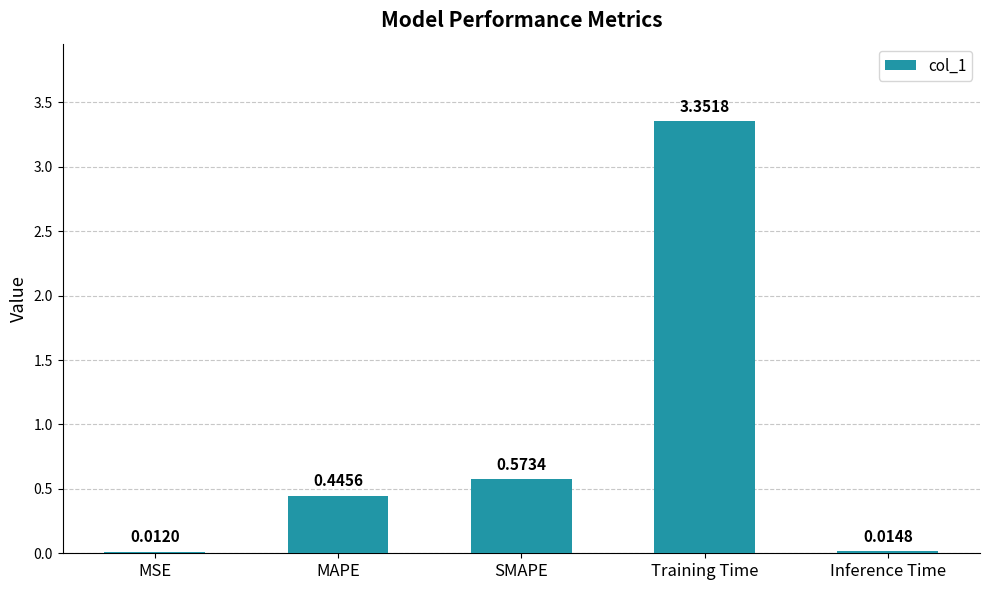

At which label is the value closest to 1?

SMAPE